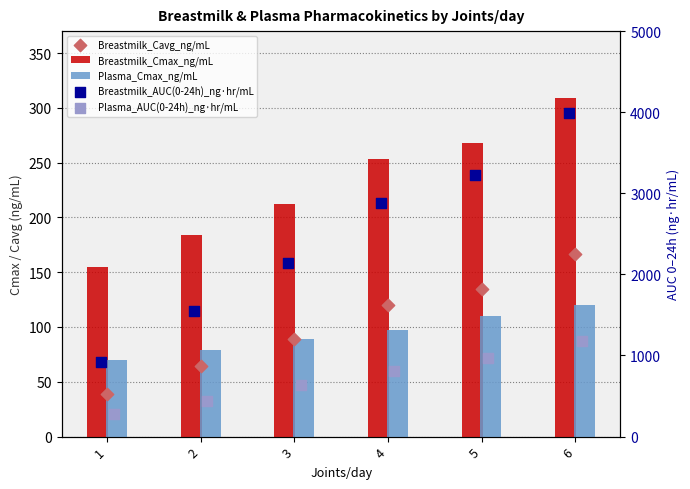

Which series has the largest total across all categories?

Breastmilk_AUC(0-24h)_ng·hr/mL